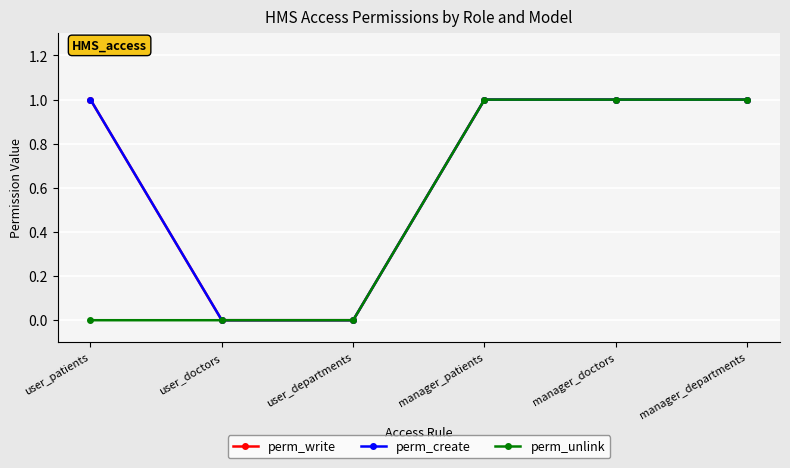

At which category is the sum across all series the highest?

manager_patients